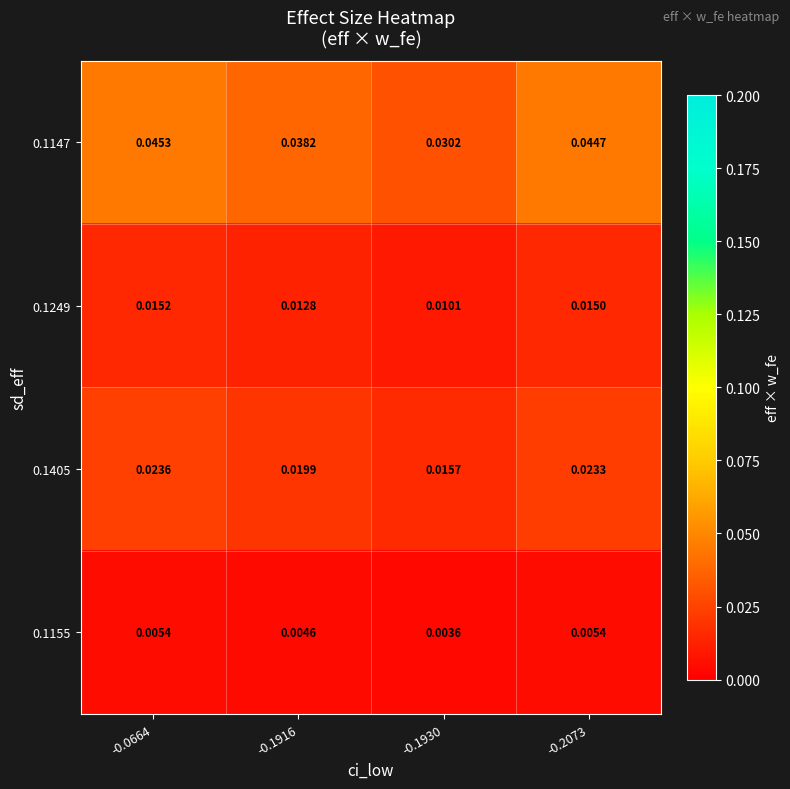

Is the value of 0.1147 at -0.2073 greater than the value of 0.1405 at -0.2073?

Yes